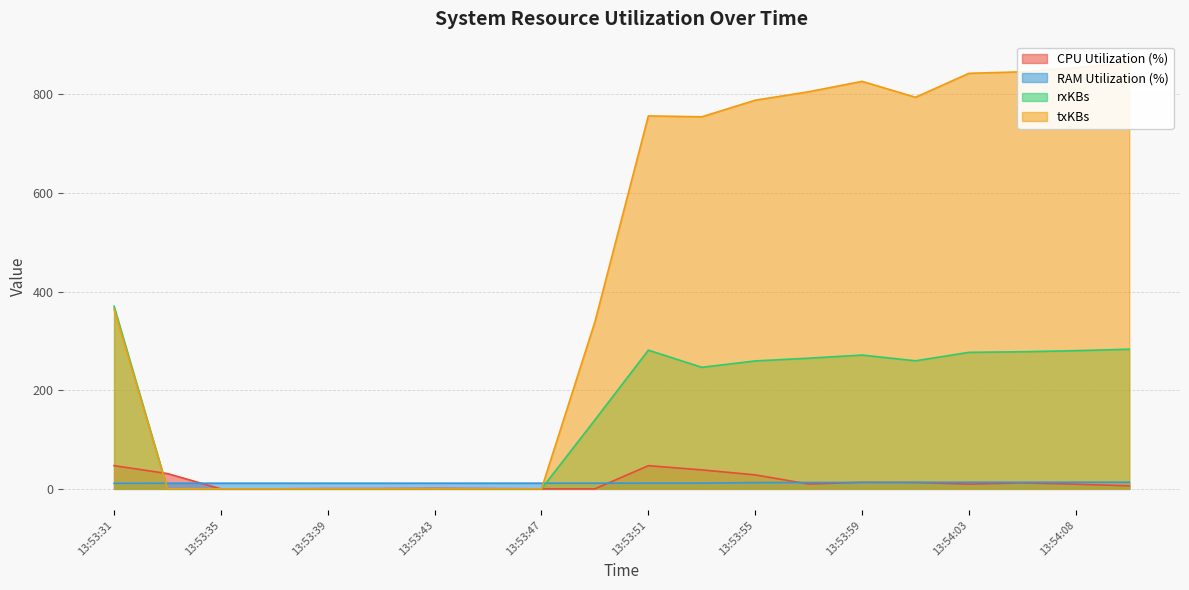

Rank the series by their maximum value, from highest to lowest.

txKBs, rxKBs, CPU Utilization (%), RAM Utilization (%)